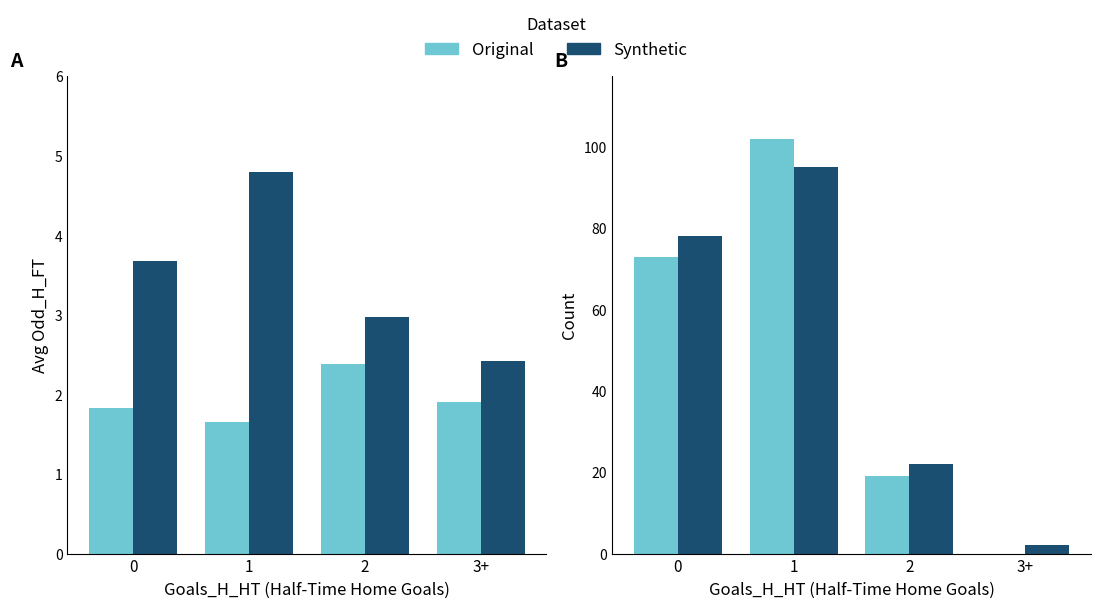

Reading right to left, extract all data points from this chart.

Original: 3+=0	2=19	1=102	0=73
Synthetic: 3+=2	2=22	1=95	0=78